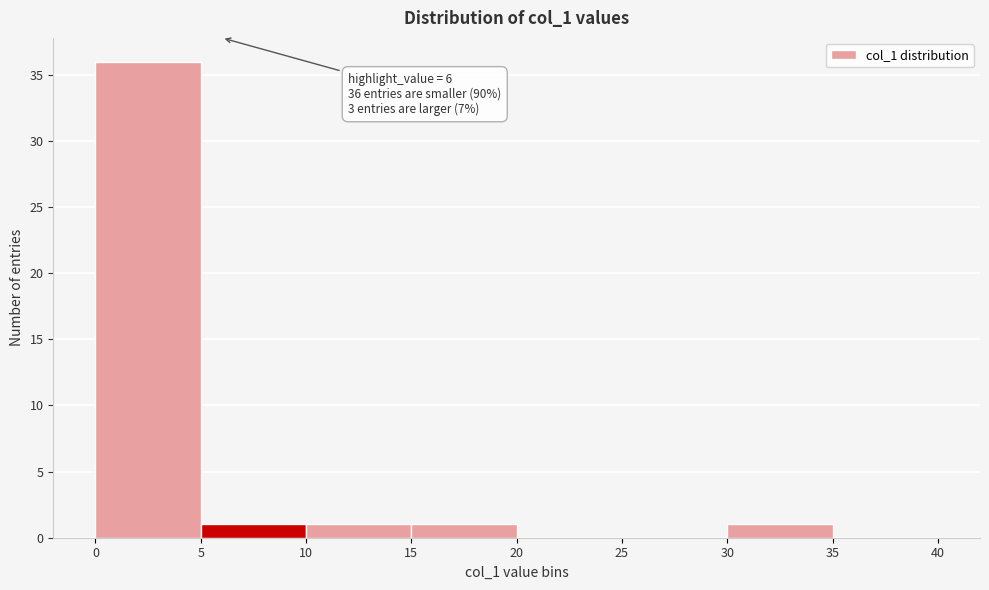

Which range on the x-axis has the tallest bar?

0 to 5